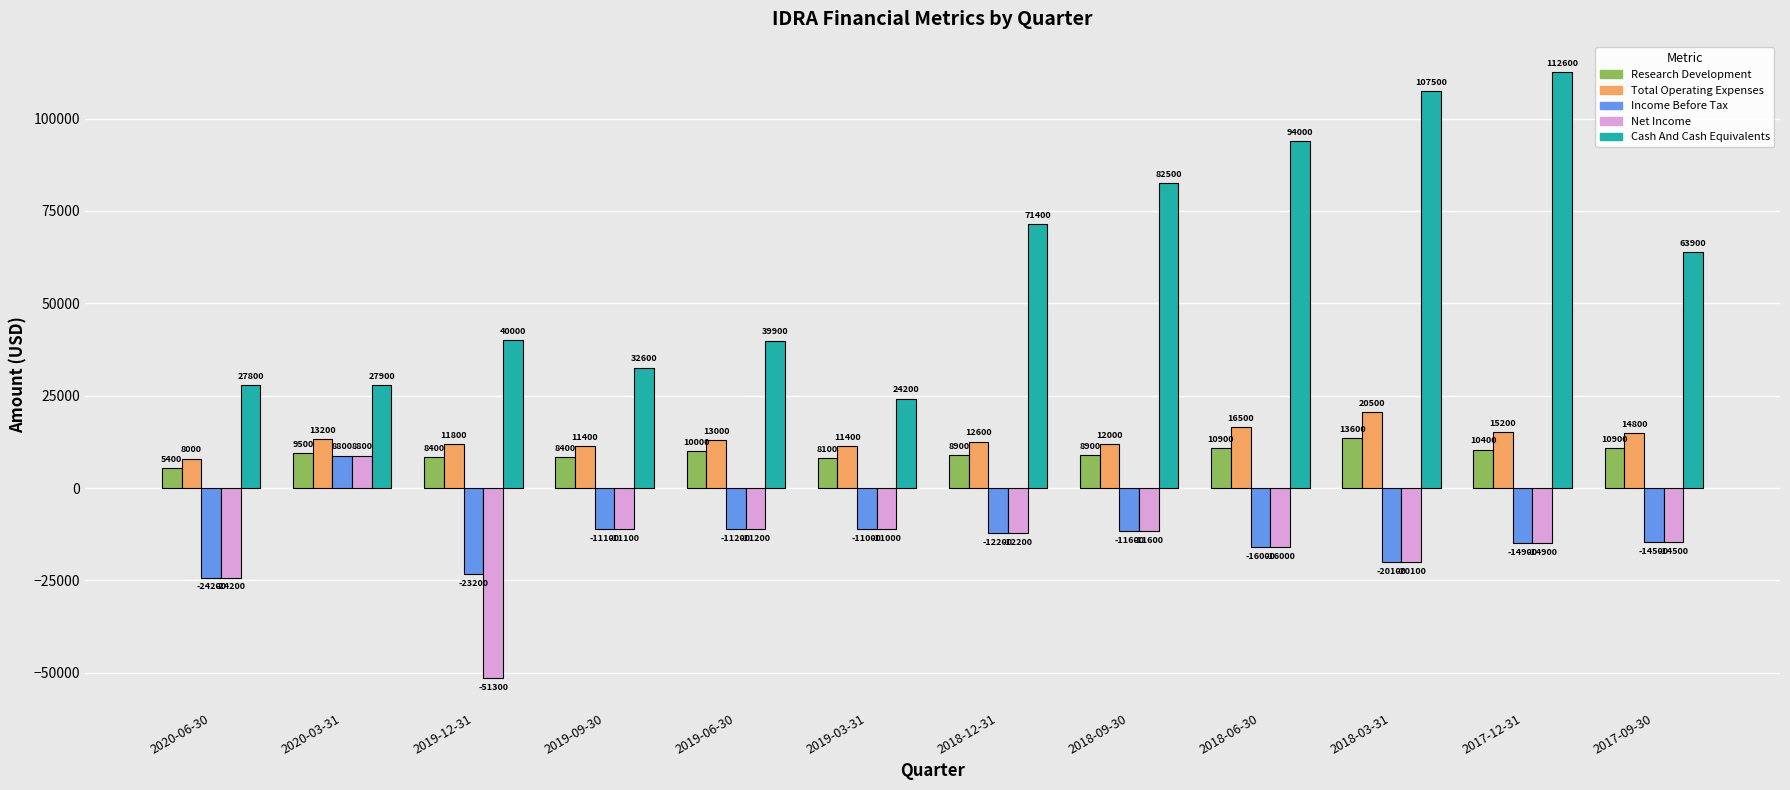

How many bars are there in each group?

5